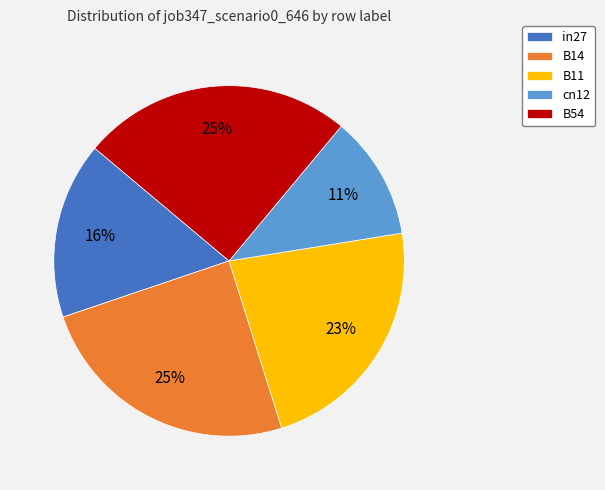

What percentage is the in27 slice, to the nearest percent?

16%